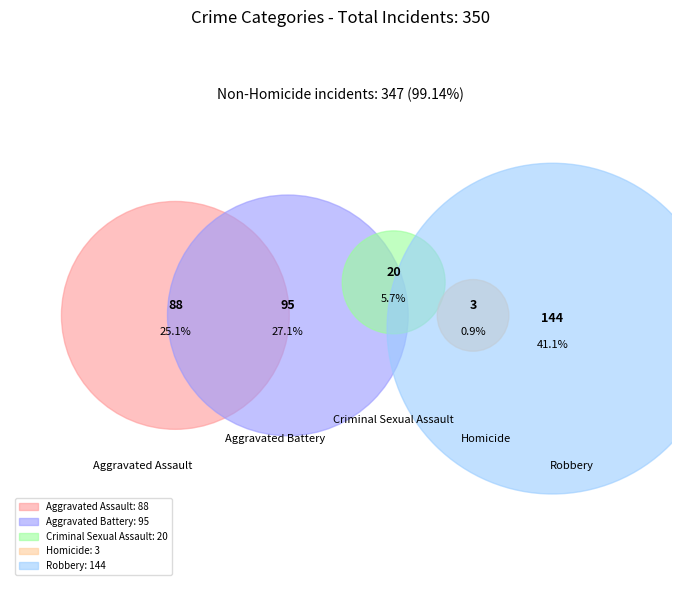

What portion of the pie excludes Homicide?

99.1%